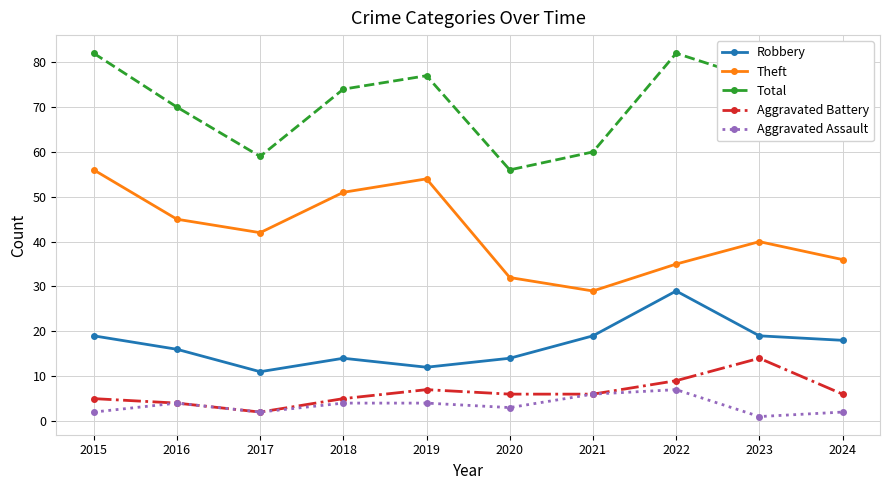

The Robbery series shows 12 at 2019. True or false?

True